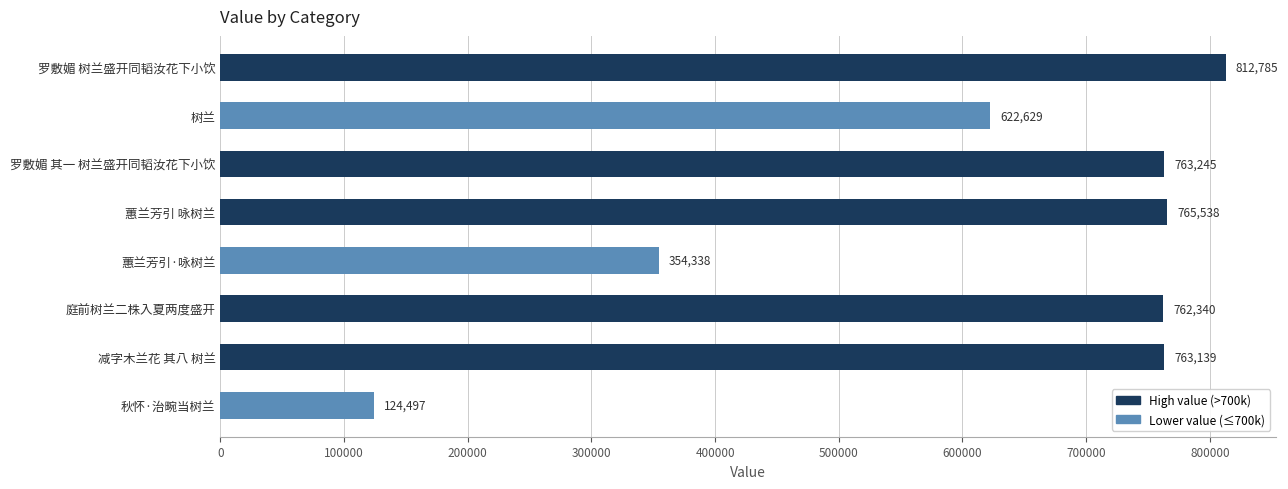

Is it true that the value at 蕙兰芳引·咏树兰 is 354338?

True